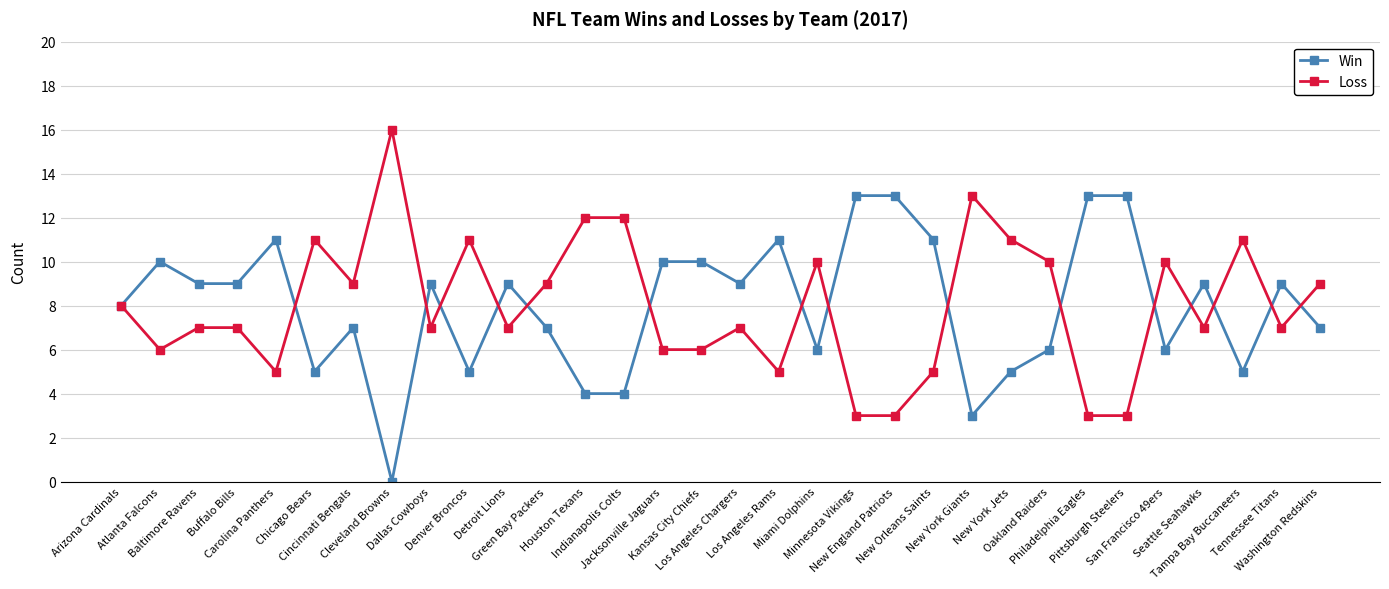

Rank the series at New England Patriots from highest to lowest value.

Win, Loss